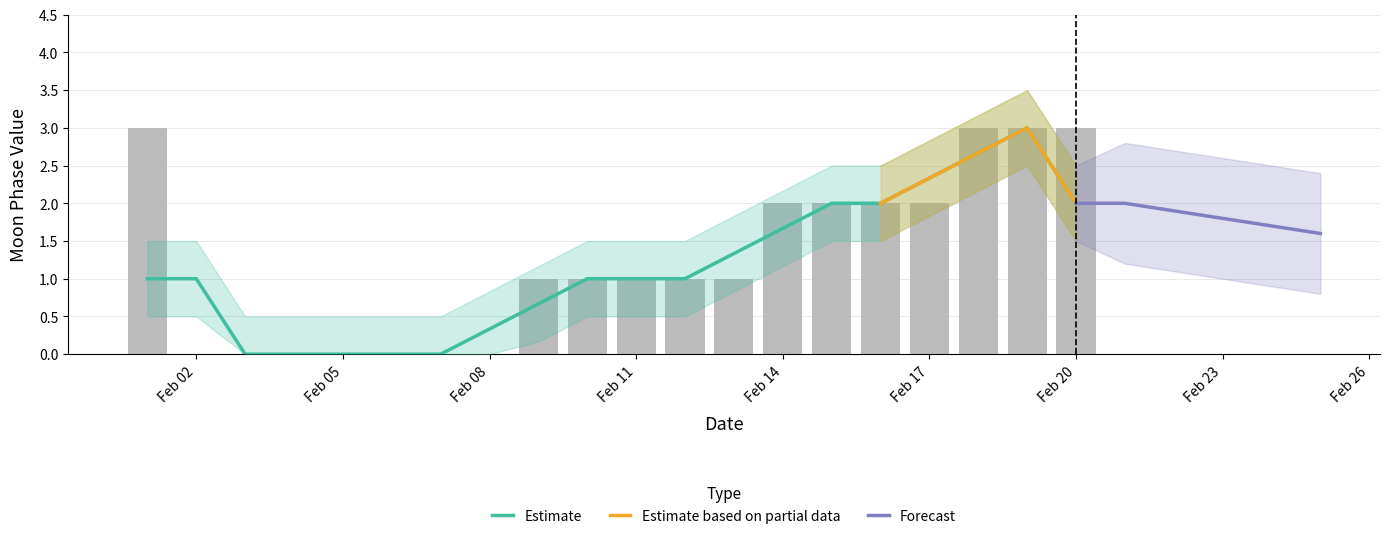

Which has a higher value, 14 or 2?

14